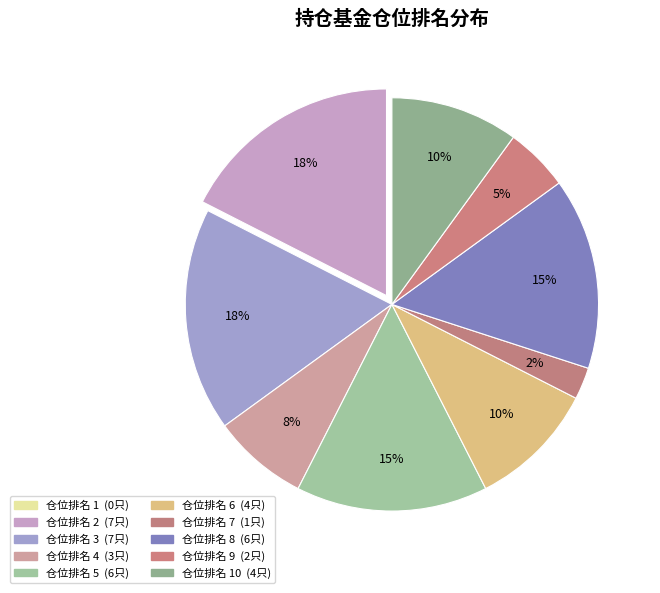

What is the smallest slice in the pie chart?

7